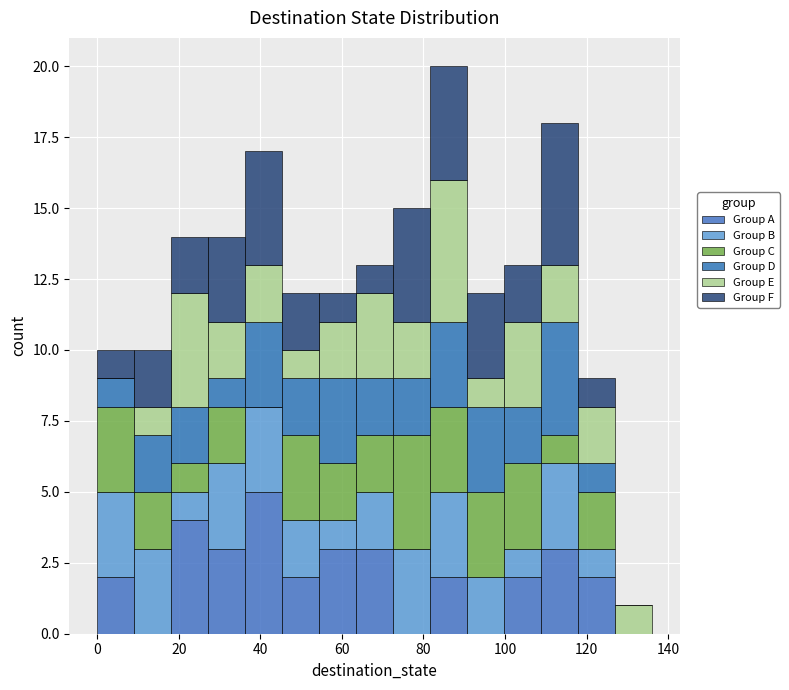

Reading left to right, list every stacked bar in this chart as the range it spans on the x-axis followed by its total height. Neither the bar edges nor the heights are printed on the chart, so give them approximately, as read against the axes.

0 to 10: 10
10 to 18: 10
18 to 28: 14
28 to 36: 14
36 to 46: 17
46 to 54: 12
54 to 64: 12
64 to 72: 13
72 to 82: 15
82 to 90: 20
90 to 100: 12
100 to 108: 13
108 to 118: 18
118 to 126: 9
126 to 136: 1